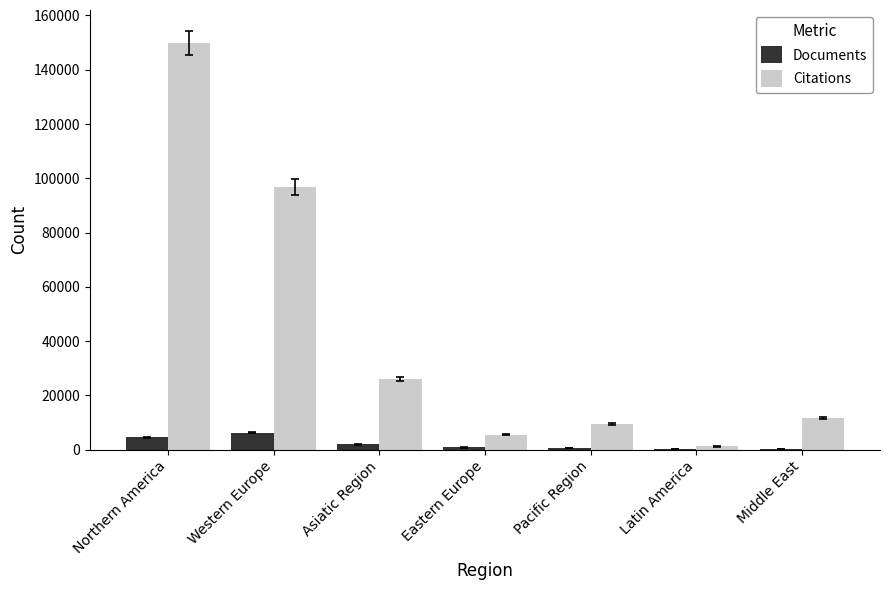

What is the sum of all Citations values?

300358